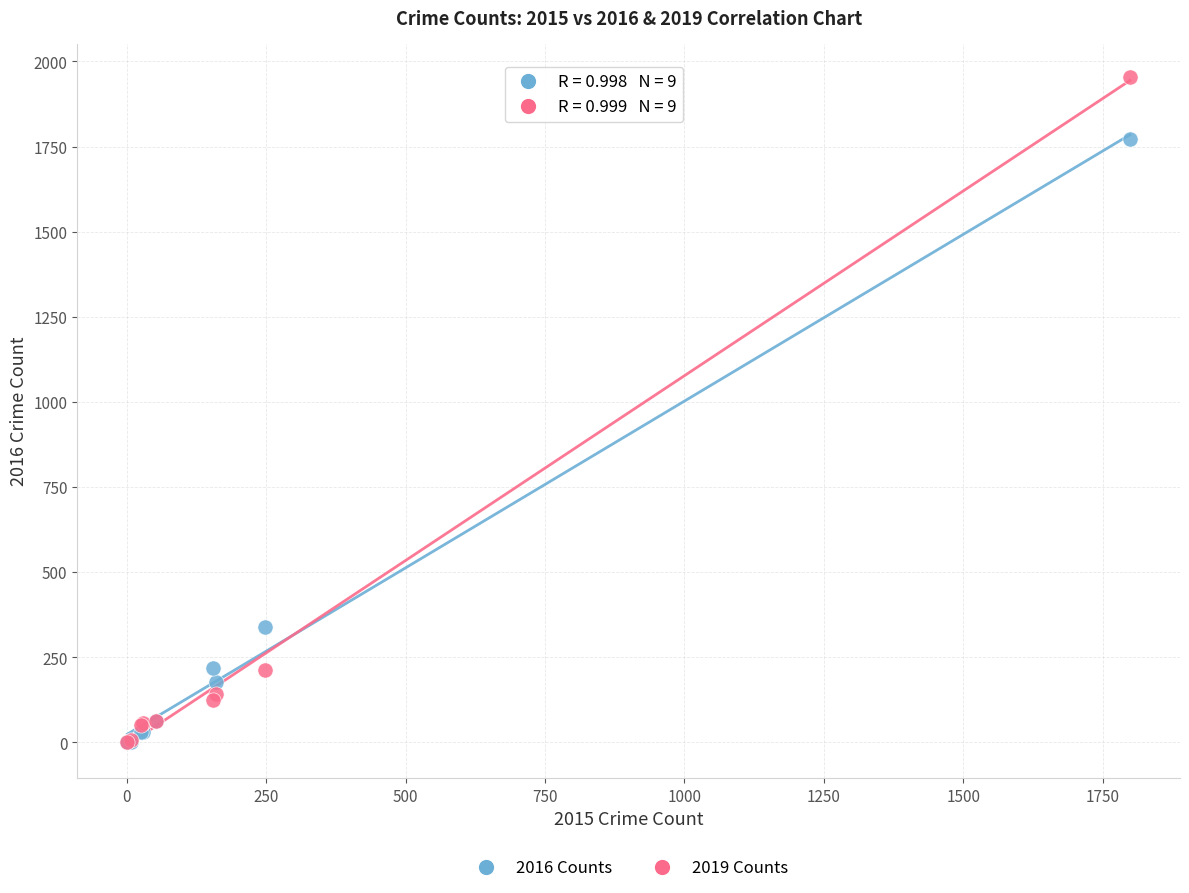

Which series has the widest spread of Y values?

2019 Counts